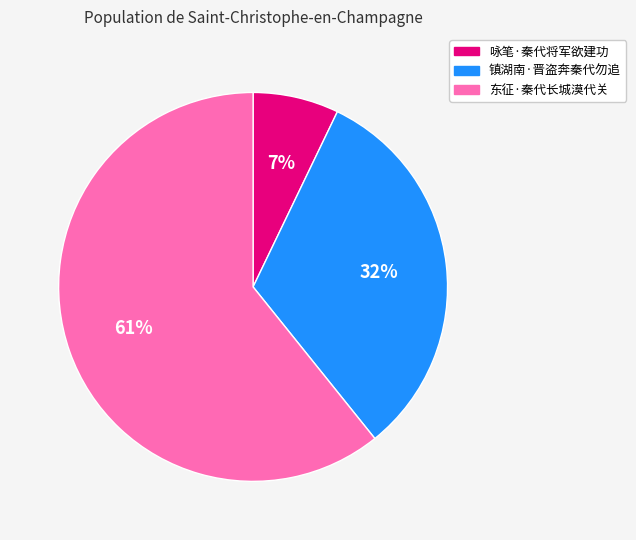

Combined, do 咏笔·秦代将军欲建功 and 镇湖南·晋盗奔秦代勿追 account for over 50%?

No